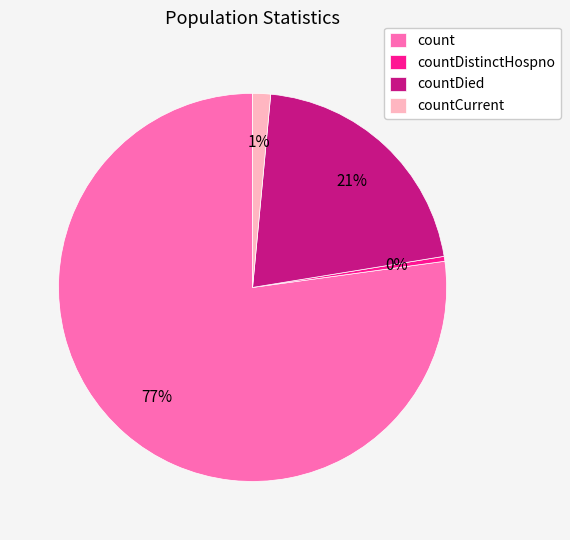

To the nearest percent, what portion does countDied represent?

21%